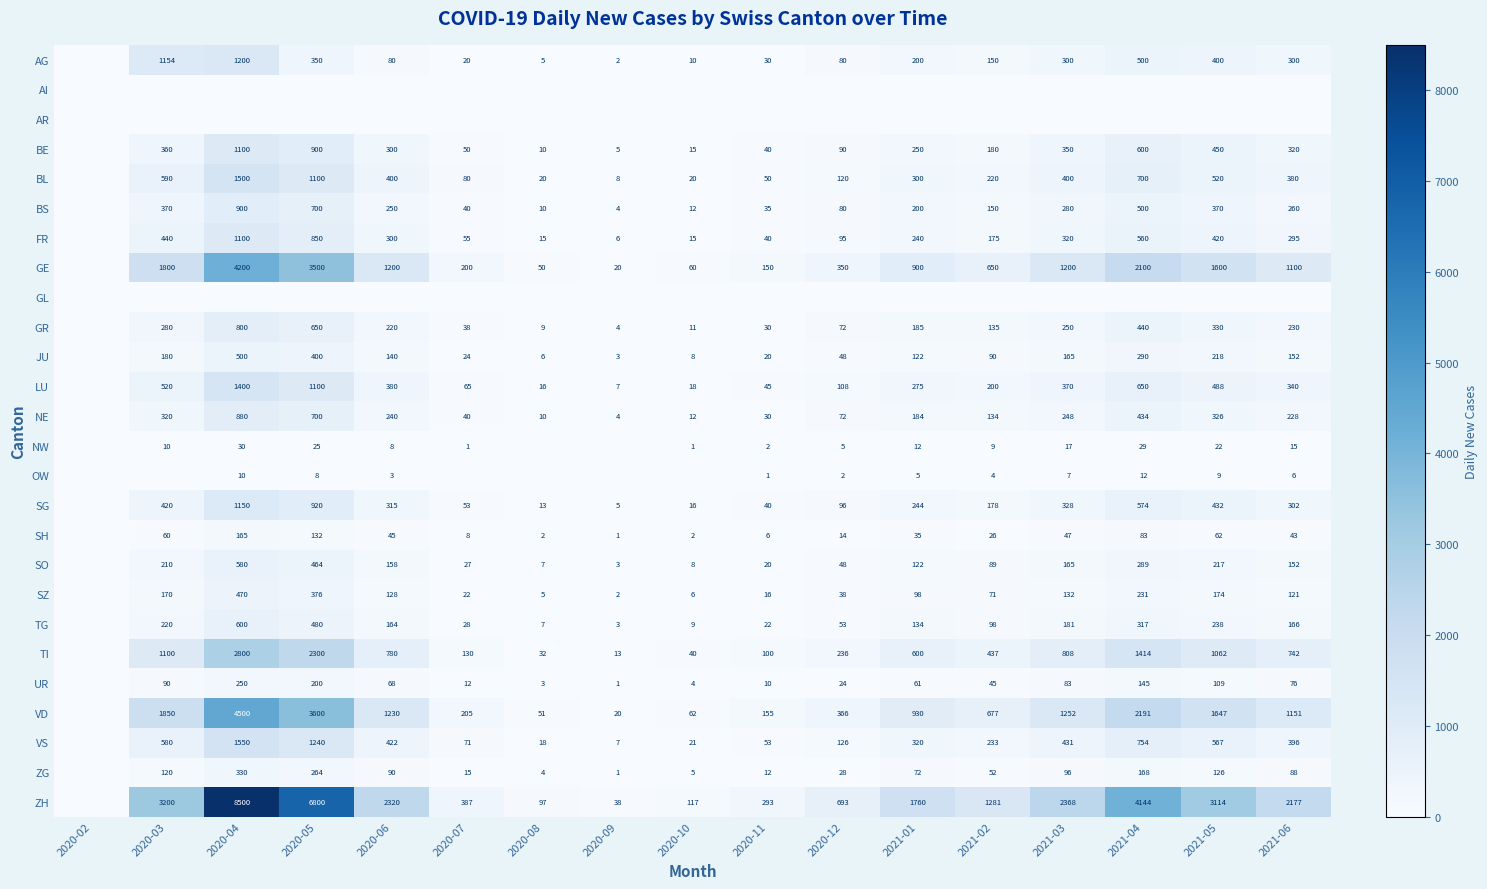

How many series are shown in this chart?

26